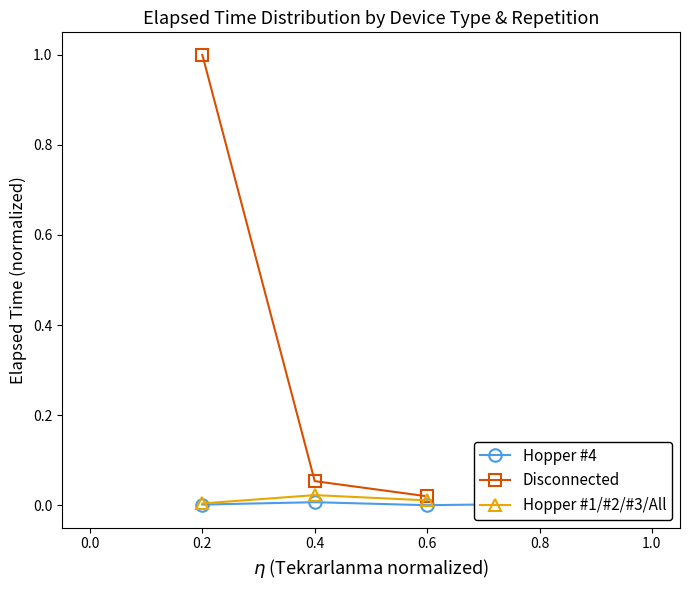

What are all the series names shown in the legend?

Hopper #4, Disconnected, Hopper #1/#2/#3/All